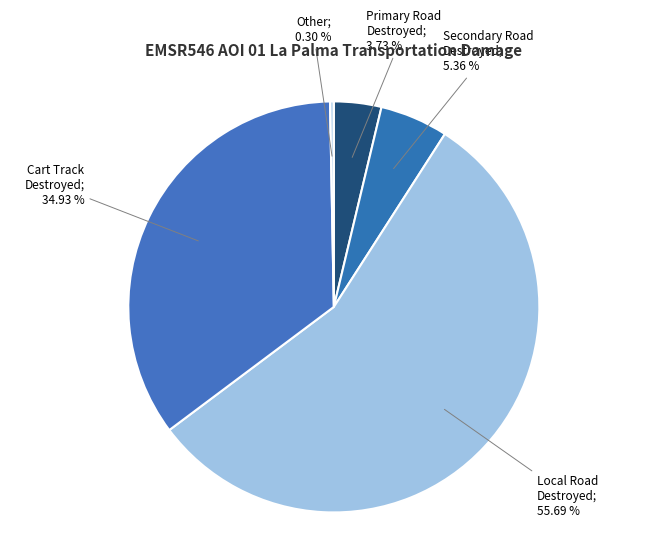

Which slice represents more than half of the pie?

Local Road Destroyed